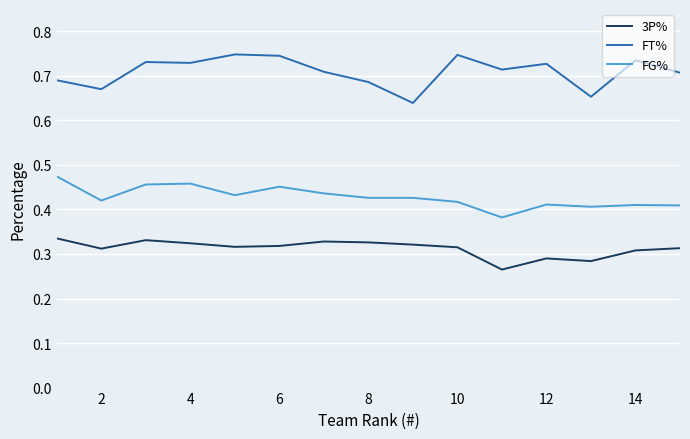

How many lines are shown in the chart?

3